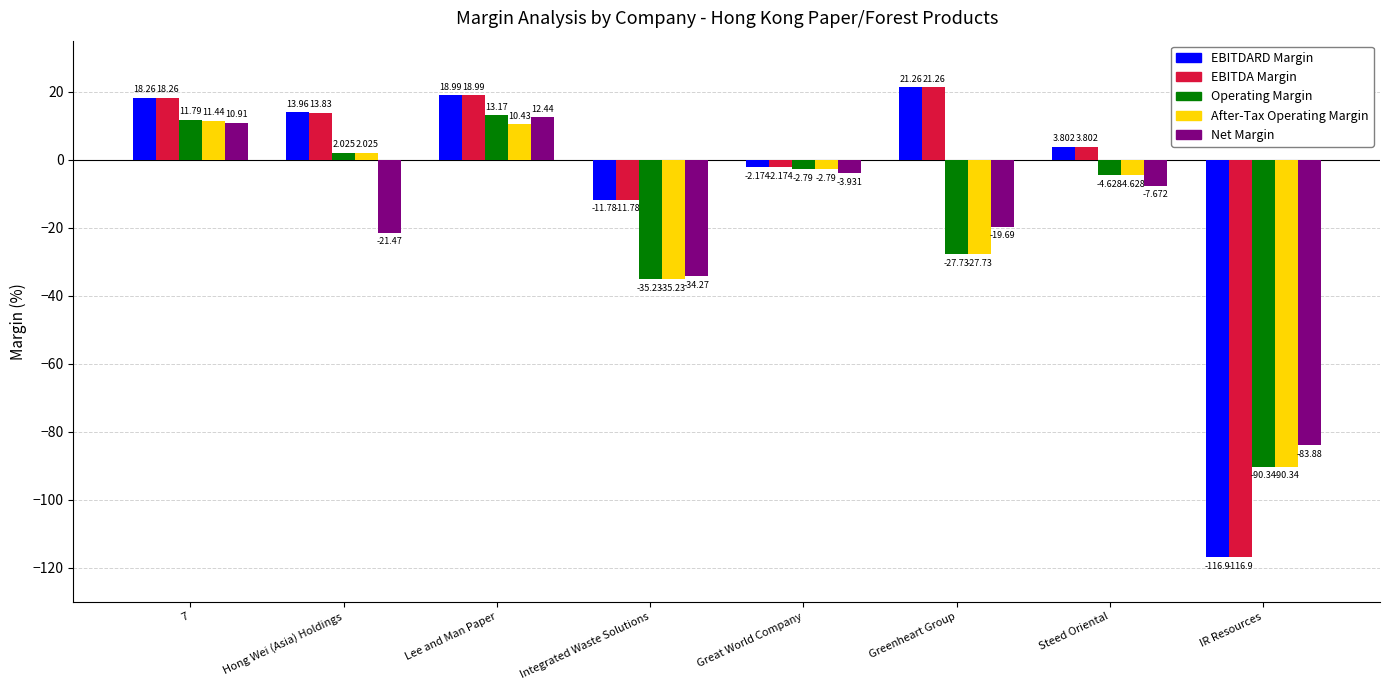

At which category is the sum across all series the highest?

Lee and Man Paper